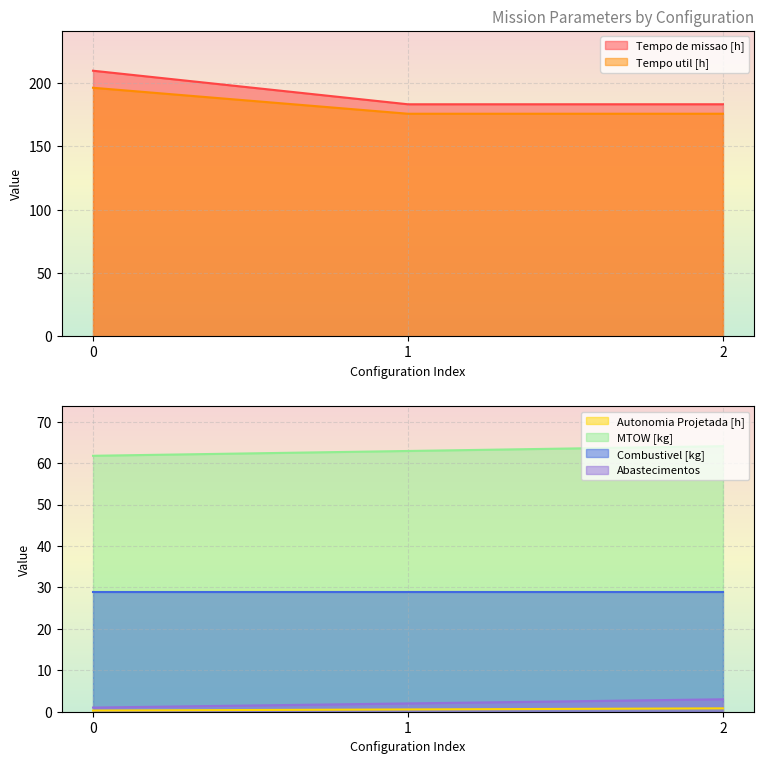

What is the highest value of the MTOW [kg] series?

64.1